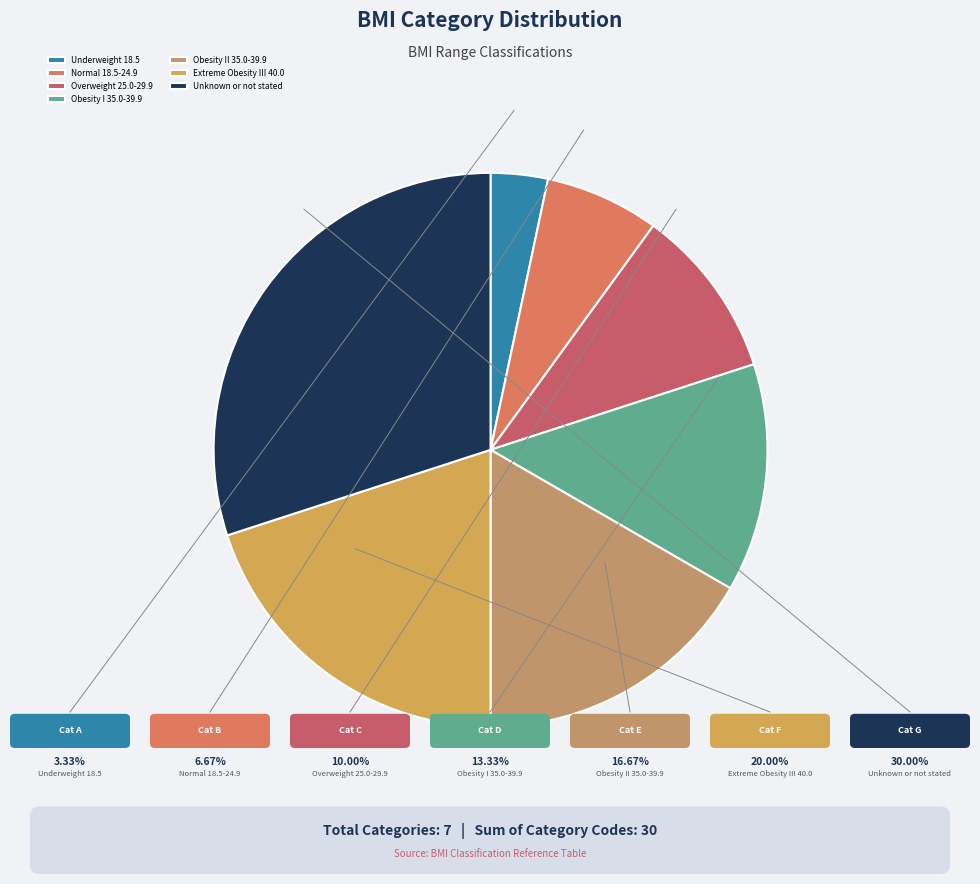

Rank the categories by value from lowest to highest.

Underweight 18.5, Normal 18.5-24.9, Overweight 25.0-29.9, Obesity I 35.0-39.9, Obesity II 35.0-39.9, Extreme Obesity III 40.0, Unknown or not stated